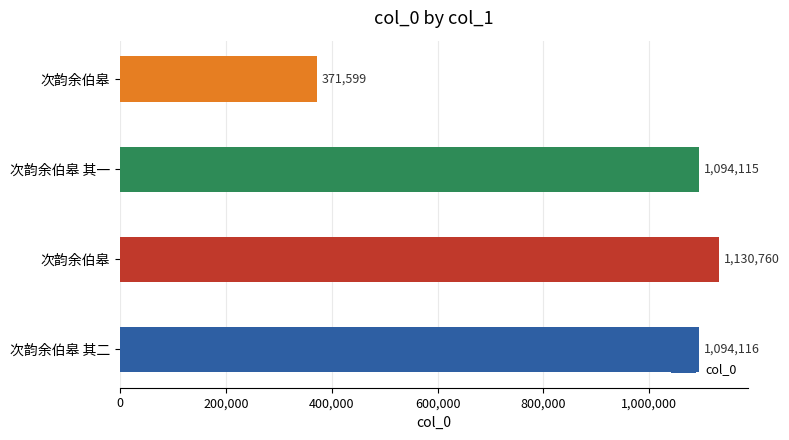

How many values are below 1094116?

2